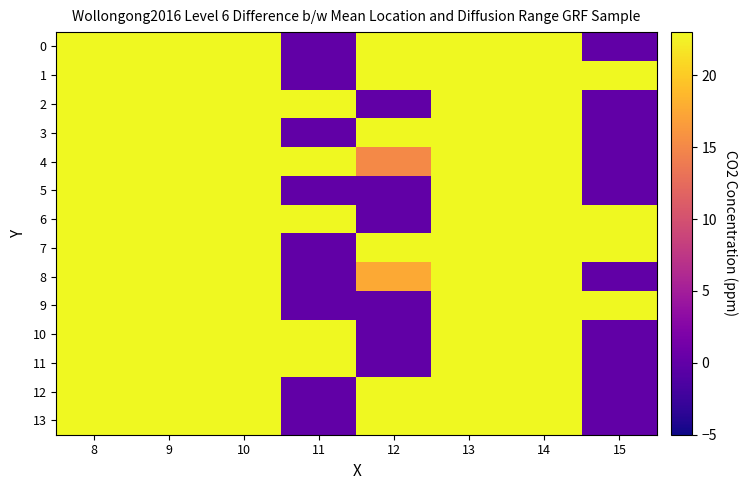

What is the difference between the highest and lowest values at 11?

574.0